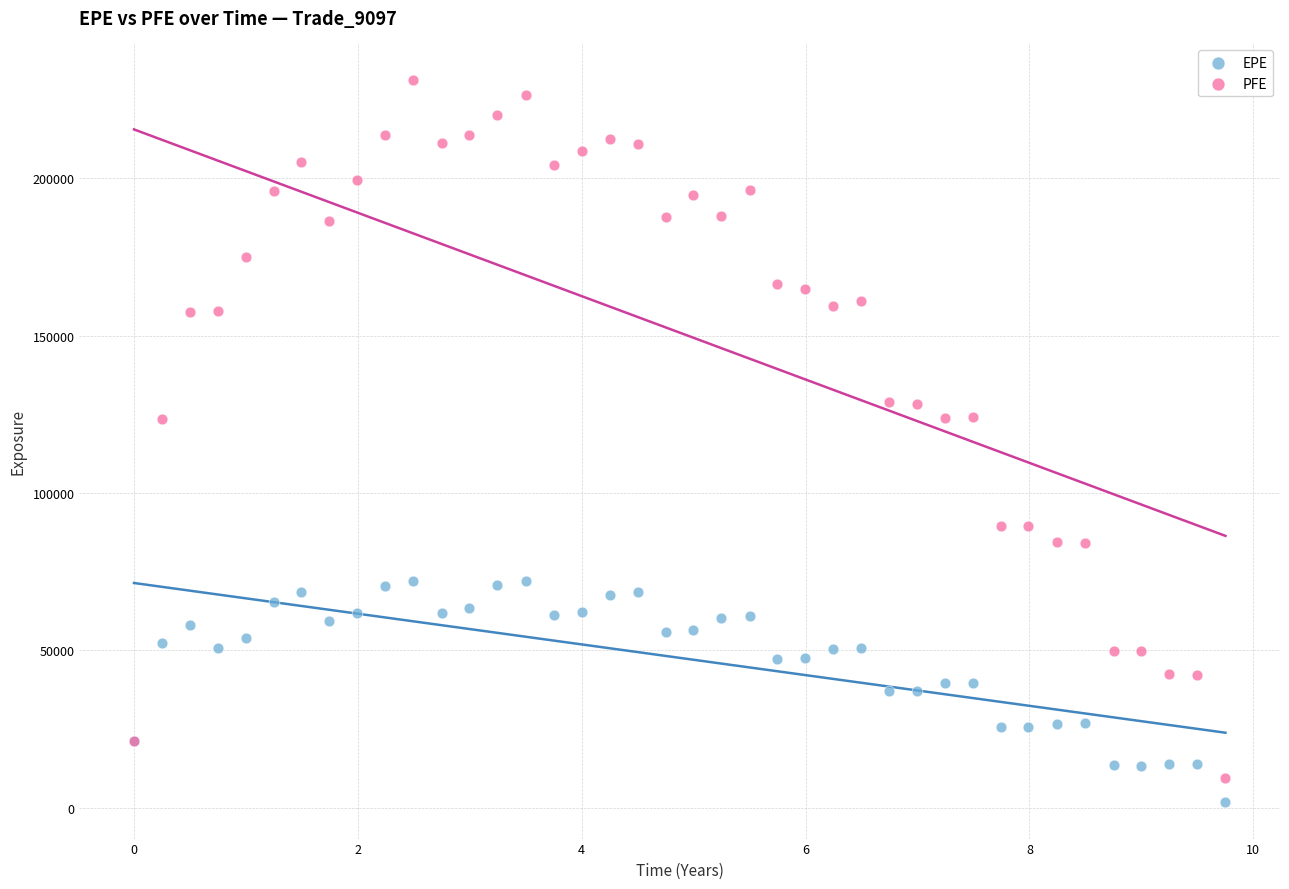

Which series reaches the maximum Y coordinate?

PFE